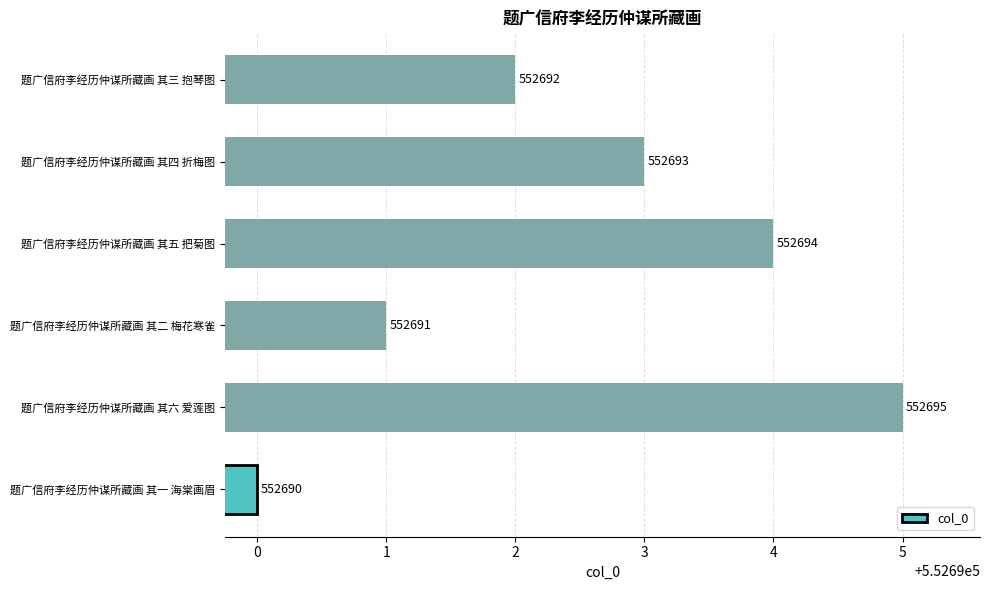

Is it true that the value at 题广信府李经历仲谋所藏画 其四 折梅图 is 552693?

True